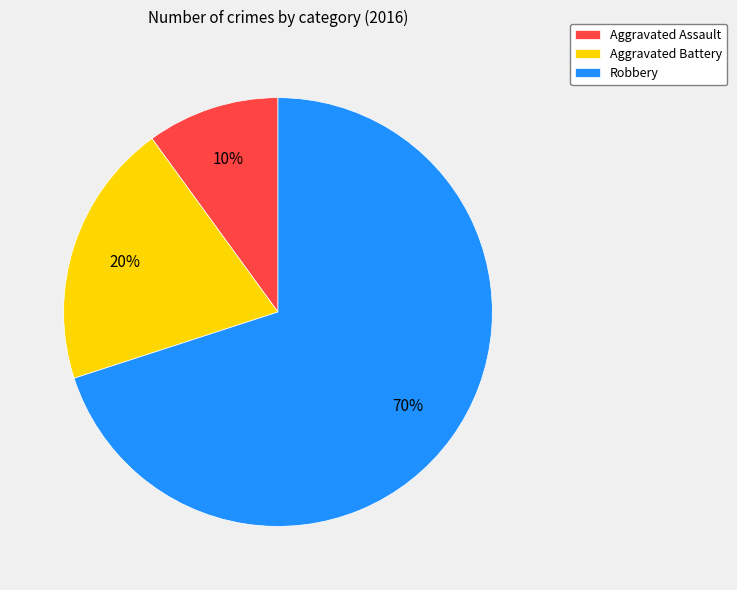

Does Aggravated Assault account for over 50% of the chart?

No